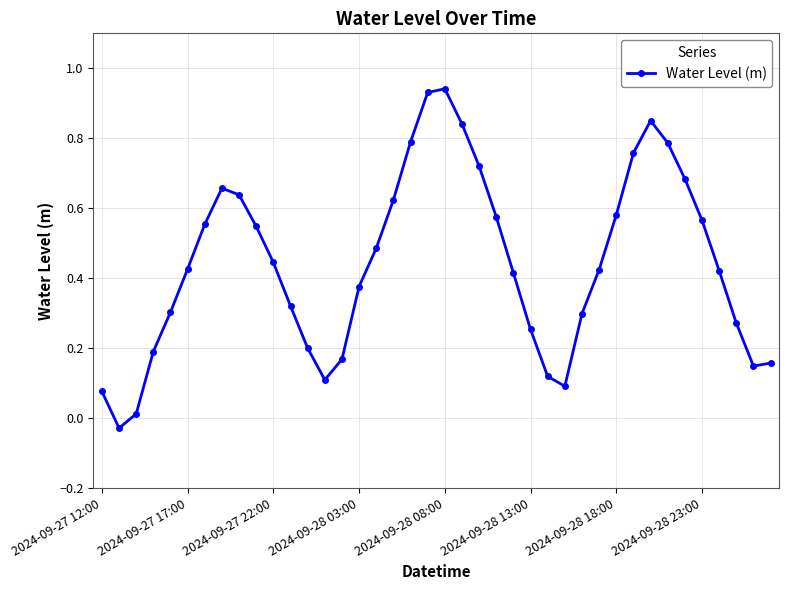

What is the difference between the second highest and minimum values?

1.0